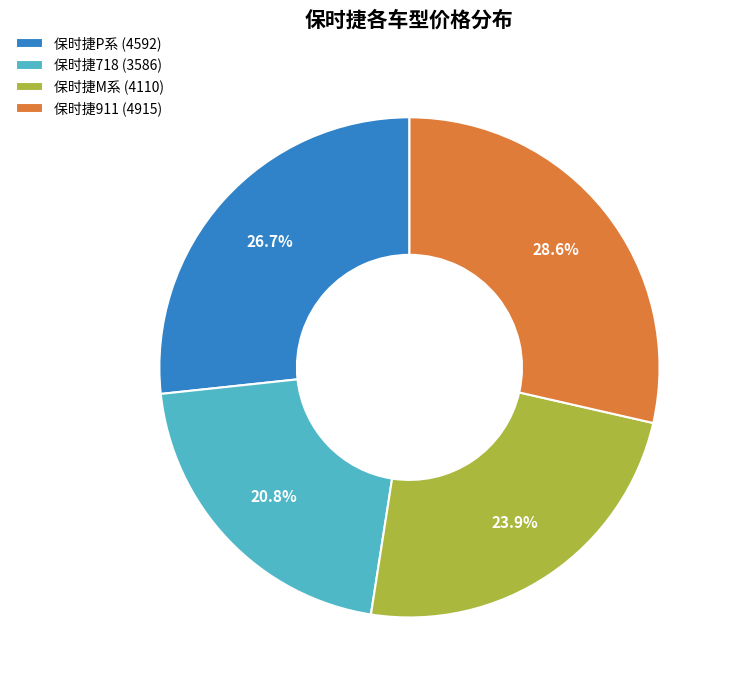

What is the ratio of the value at 保时捷P系 to the value at 保时捷911?

0.9